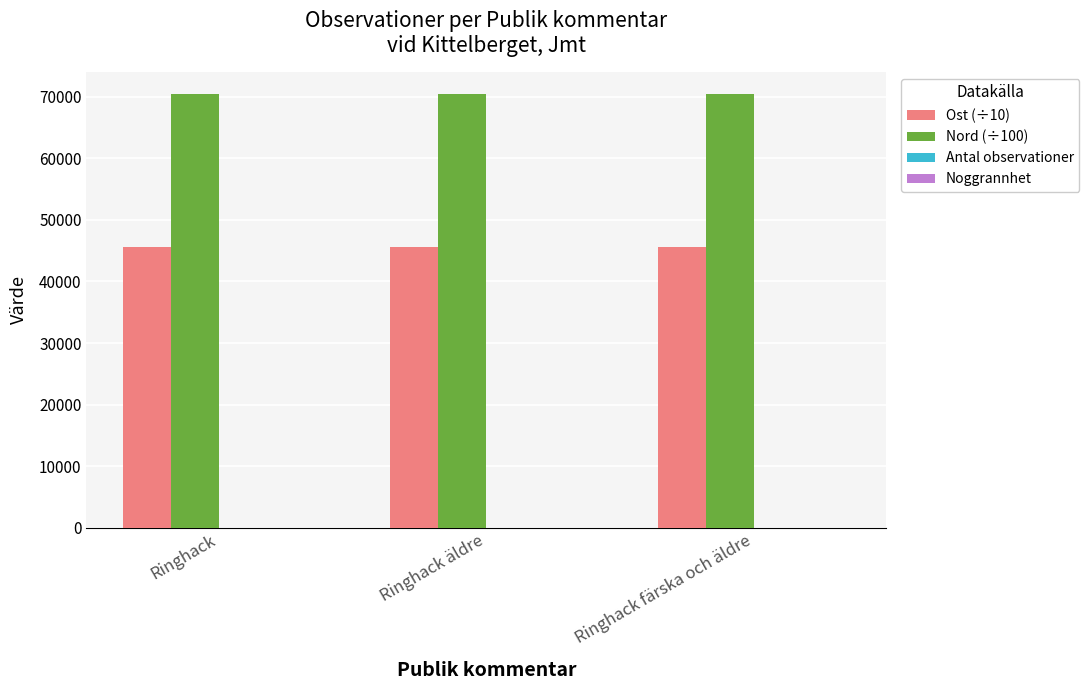

Which series has the largest total across all categories?

Nord (÷100)